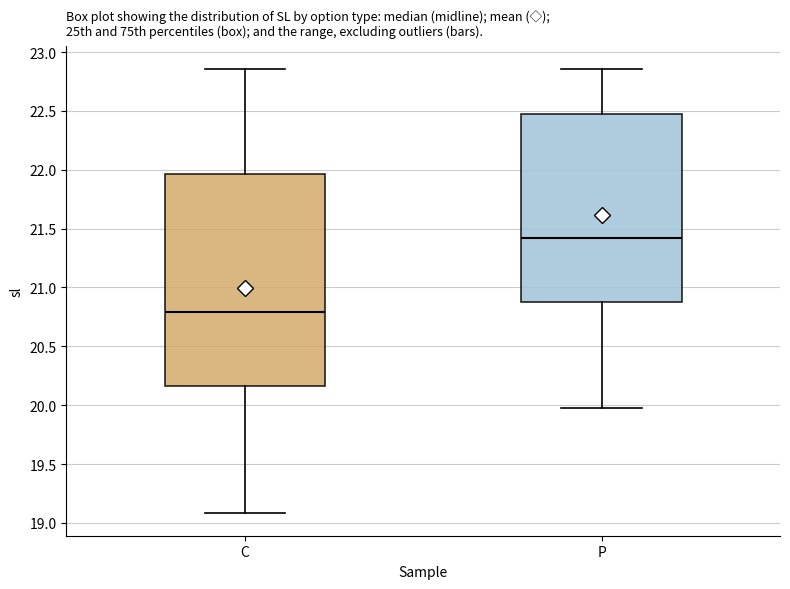

Which box is the tallest, from its lower edge to its upper edge?

C